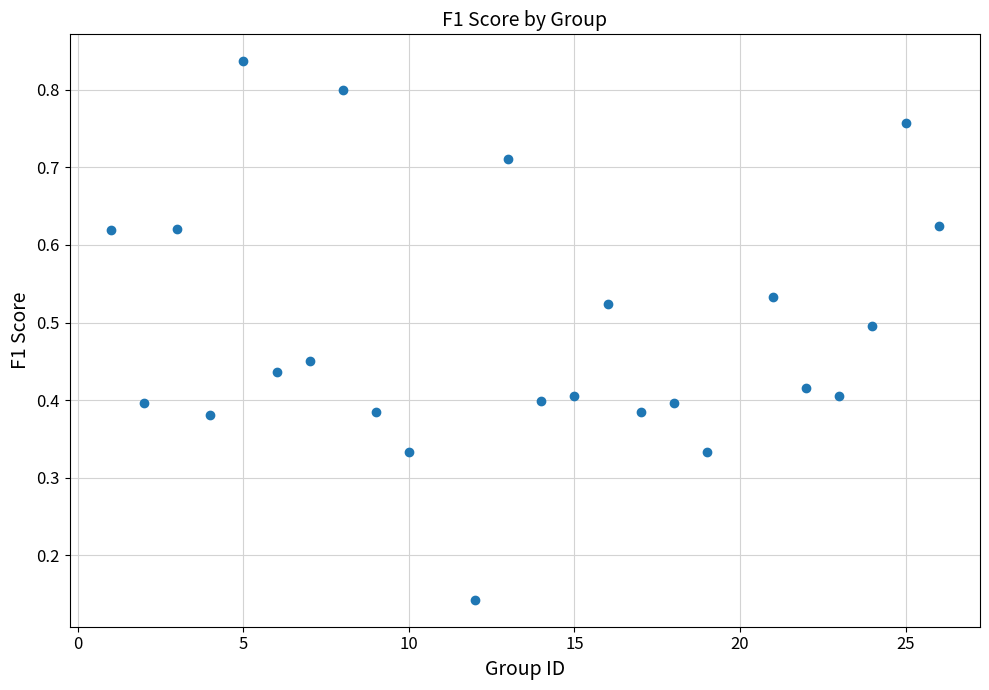

What is the range of X values (max minus min)?

25.0